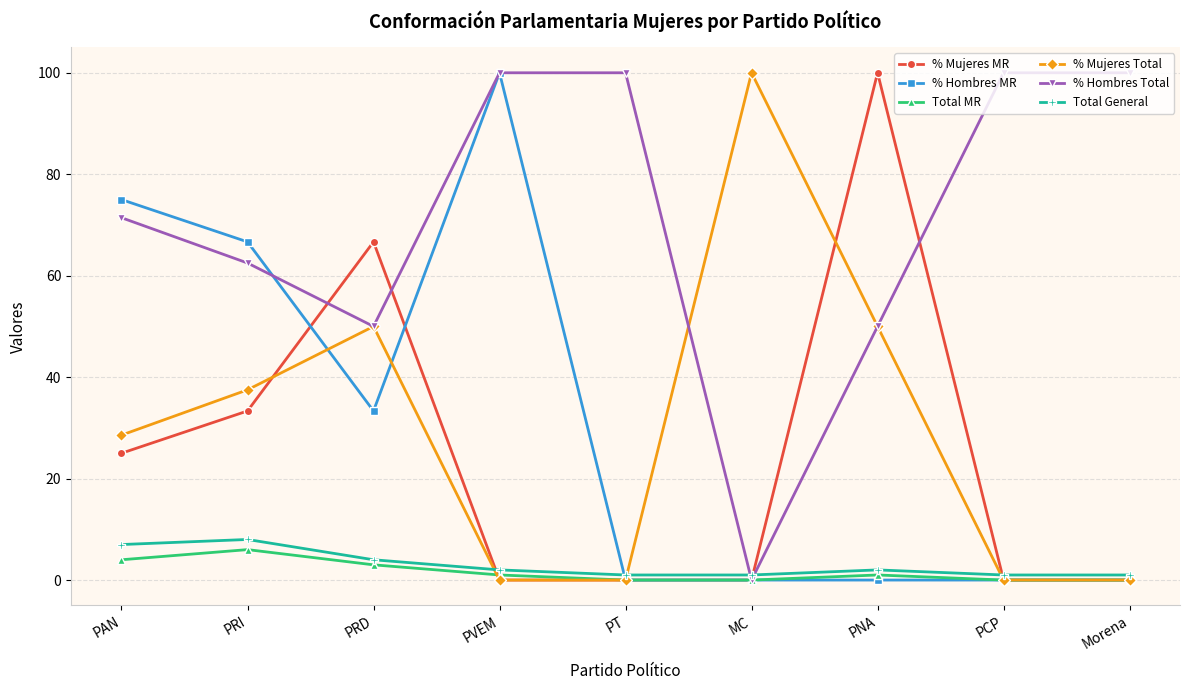

Is the value of % Mujeres Total at PRI greater than the value of % Hombres Total at PNA?

No